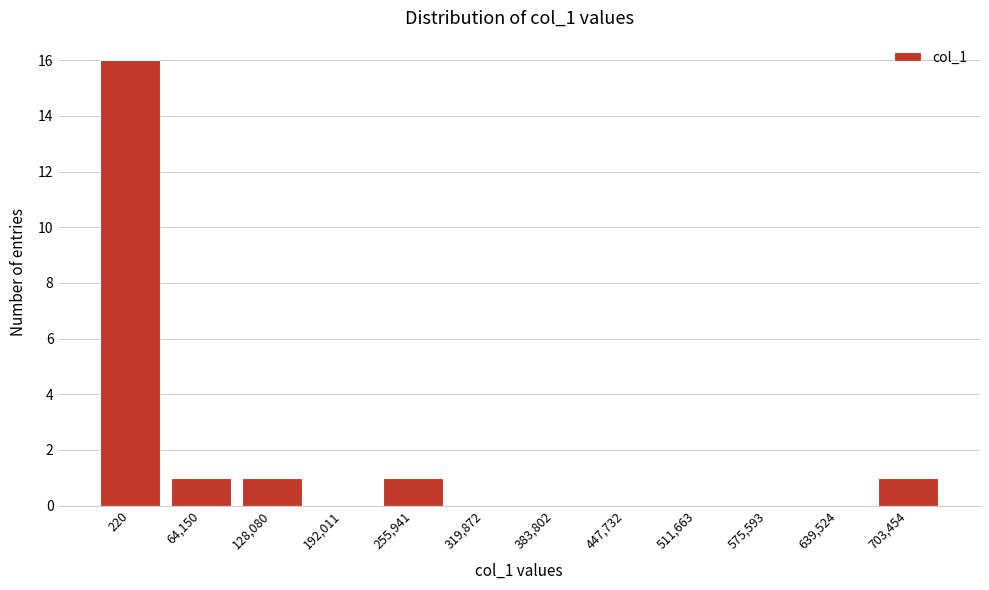

Reading left to right, extract all data points from this chart.

220=16	64,150=1	128,080=1	192,011=0	255,941=1	319,872=0	383,802=0	447,732=0	511,663=0	575,593=0	639,524=0	703,454=1